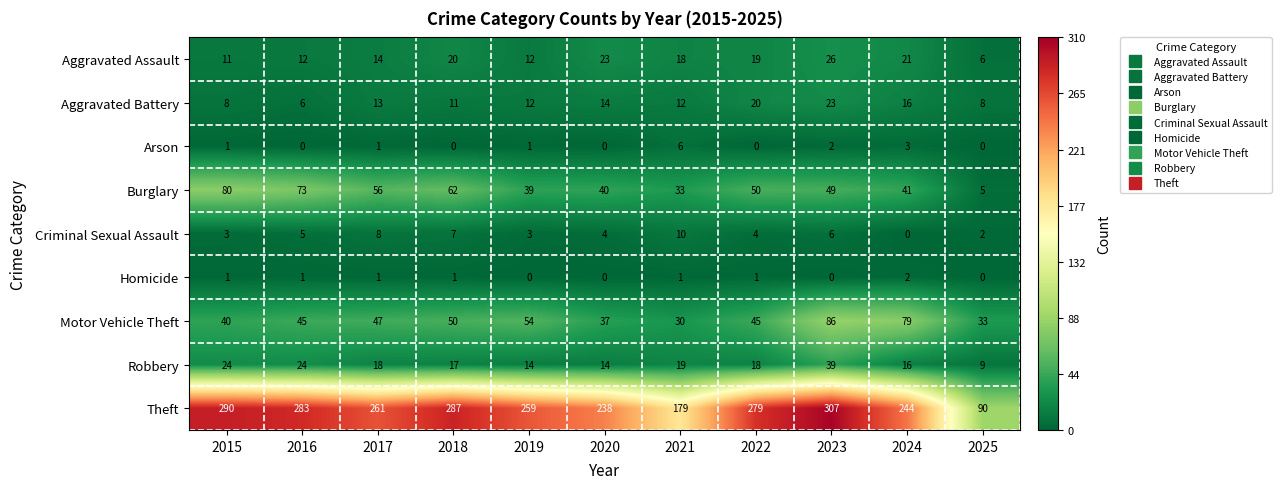

Is it true that Robbery equals 32 at 2022?

False